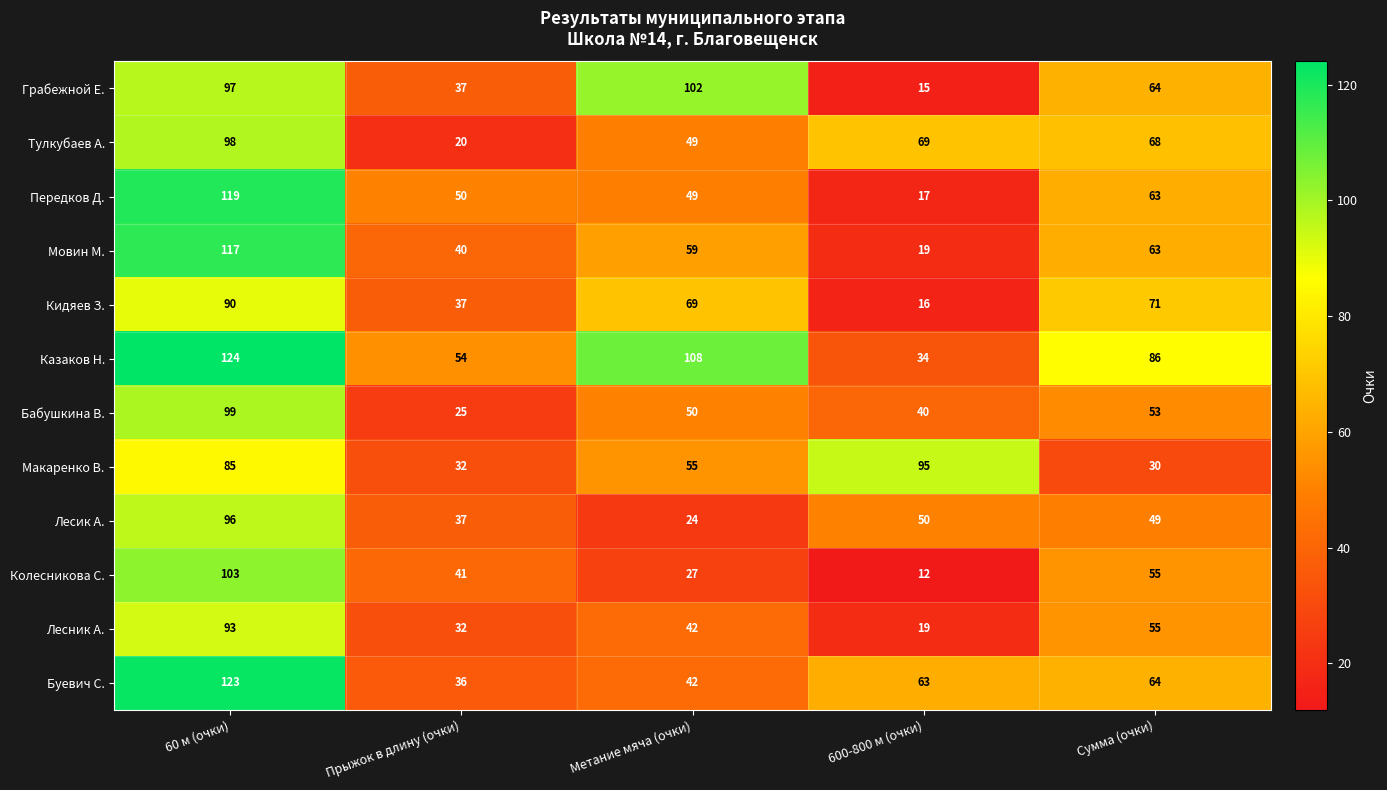

What is the difference between the highest and lowest values at 60 м (очки)?

39